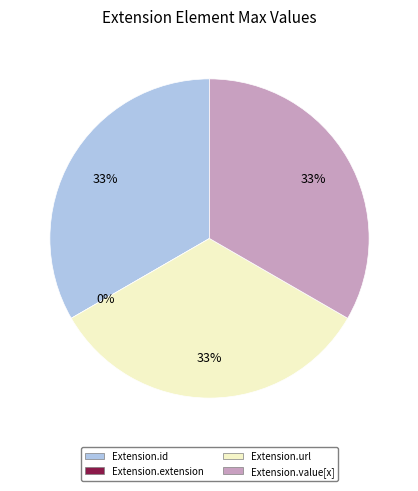

To the nearest percent, what is the combined percentage of Extension.id and Extension.extension?

33%